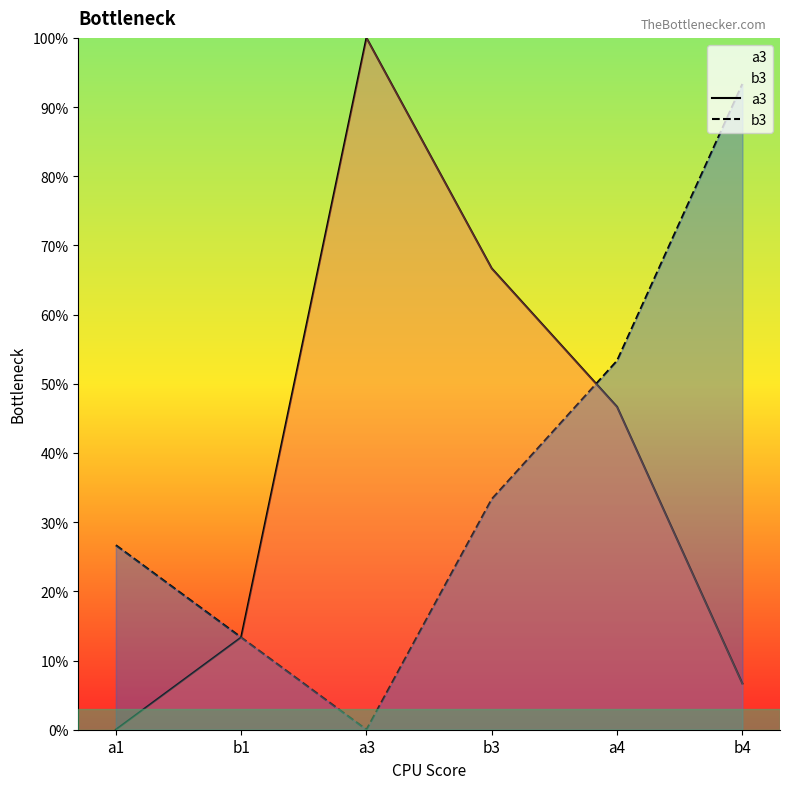

At which label is b3 closest to 46?

a4